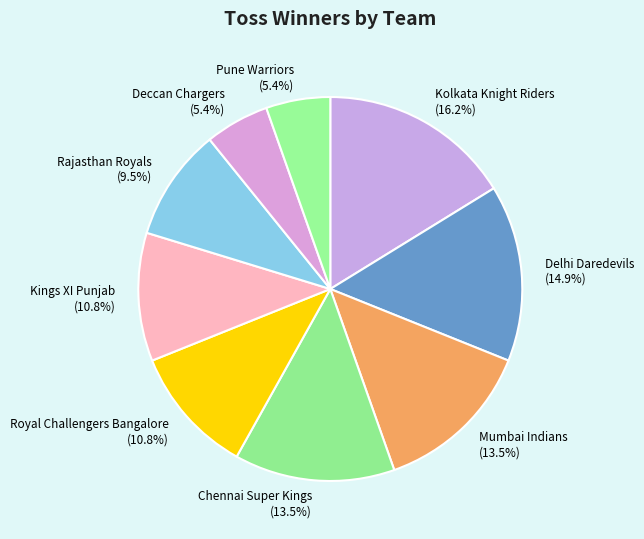

Between Deccan Chargers and Rajasthan Royals, which is larger?

Rajasthan Royals